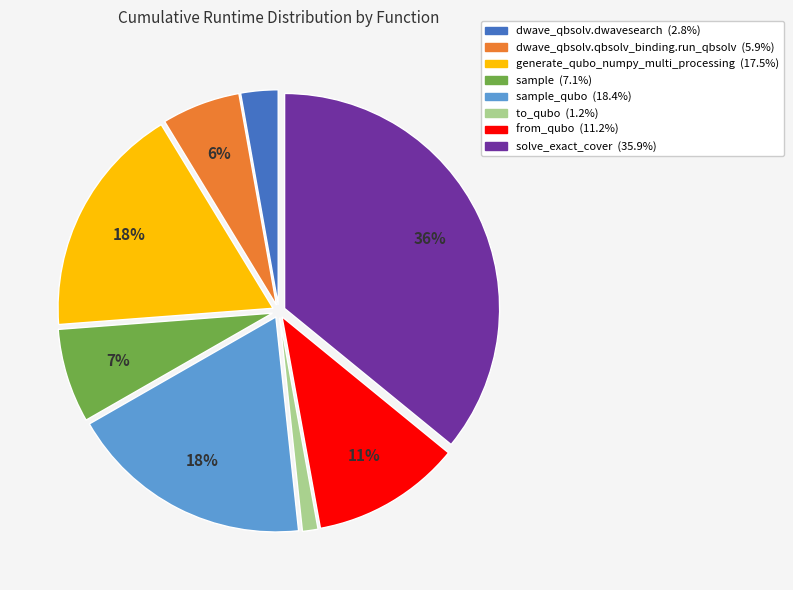

Is there any slice that represents more than half of the pie?

No